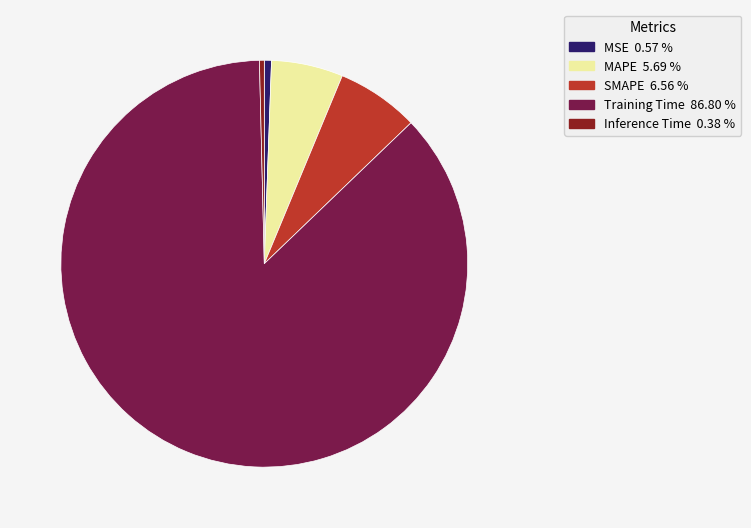

Is the sum of Training Time and MSE greater than half?

Yes